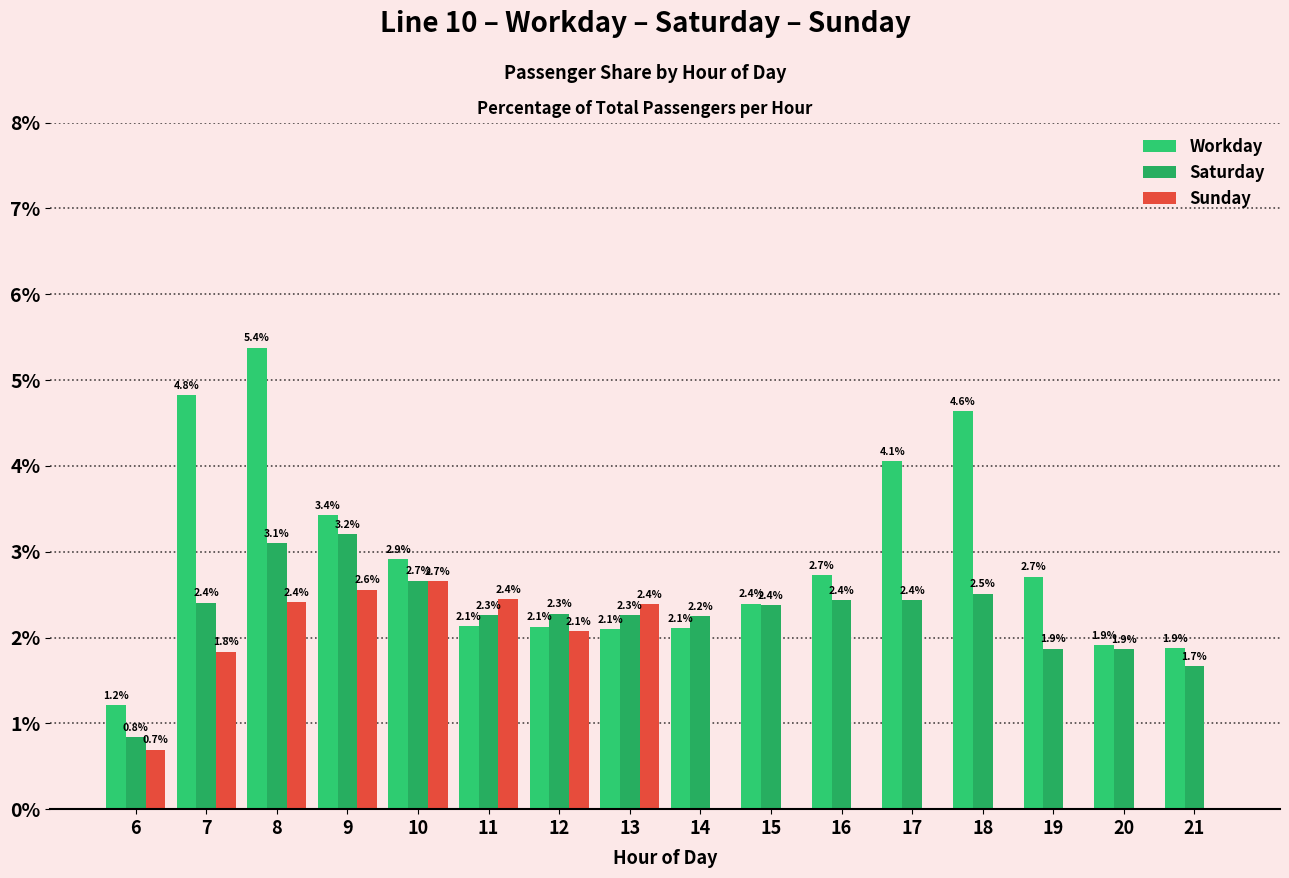

Rank the series by their average value, from highest to lowest.

Workday, Saturday, Sunday